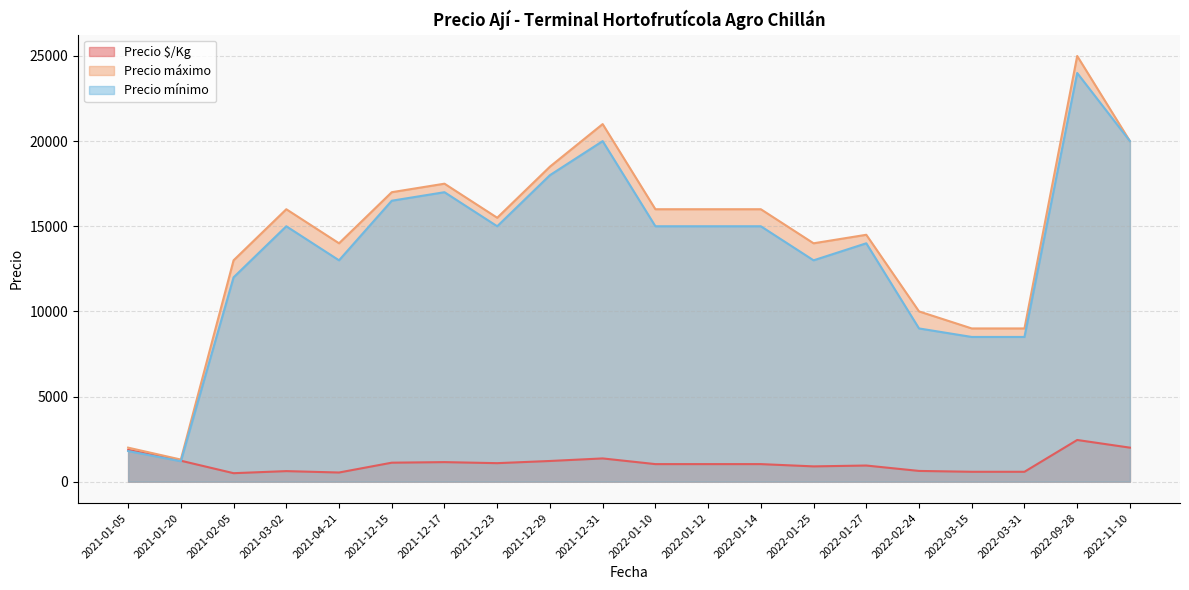

At which category does Precio mínimo reach its first local valley?

2021-01-20